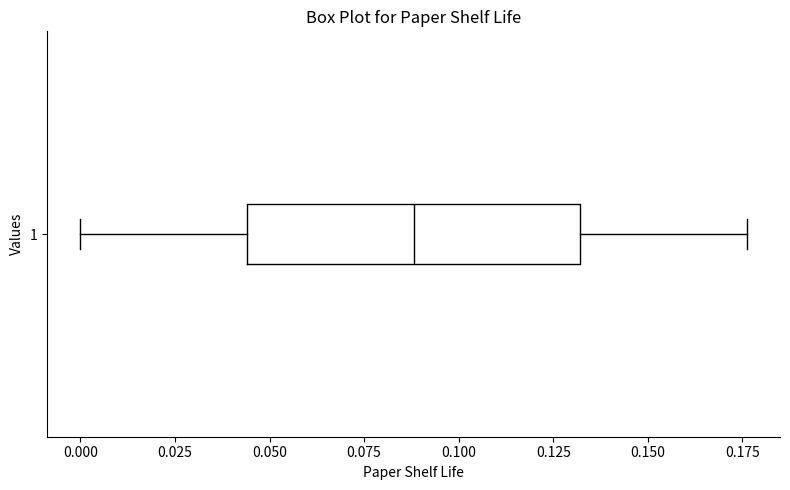

Read this box plot against the x-axis: the position of the median line, the range covered by the box, and the ends of both whiskers. The values are not printed on the chart, so give them approximately, as read against the axis.

median 0.090, box 0.045 to 0.130, whiskers 0.000 to 0.175